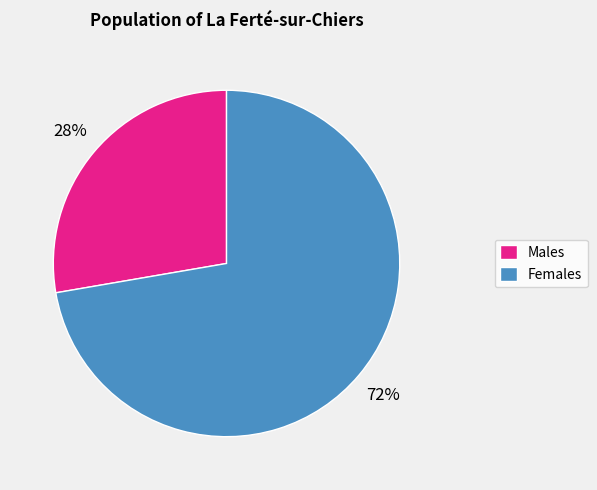

The Males slice represents 40% of the pie. True or false?

False